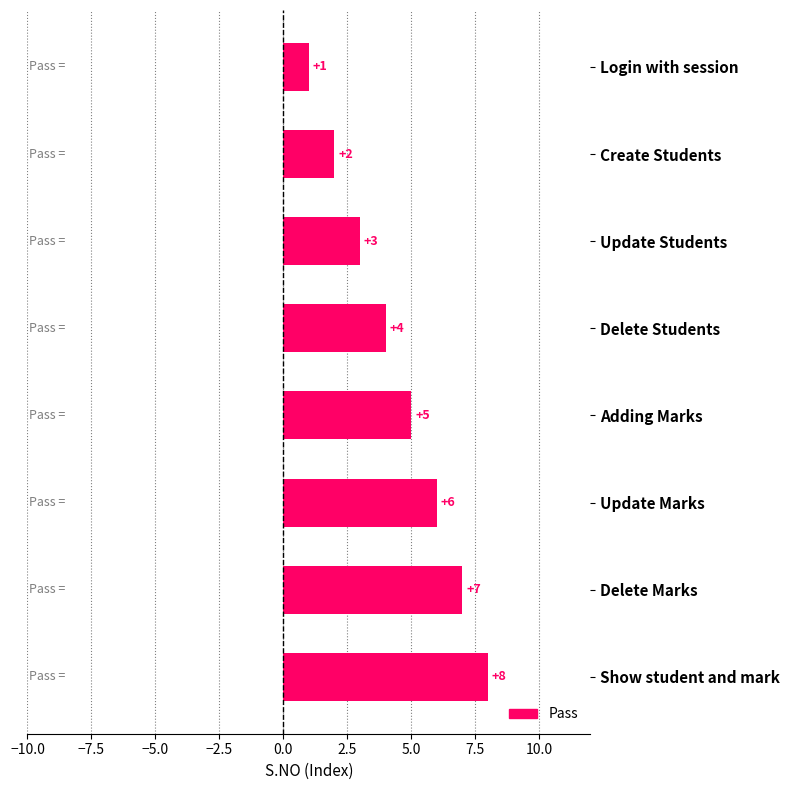

Count the number of data series in this chart.

1